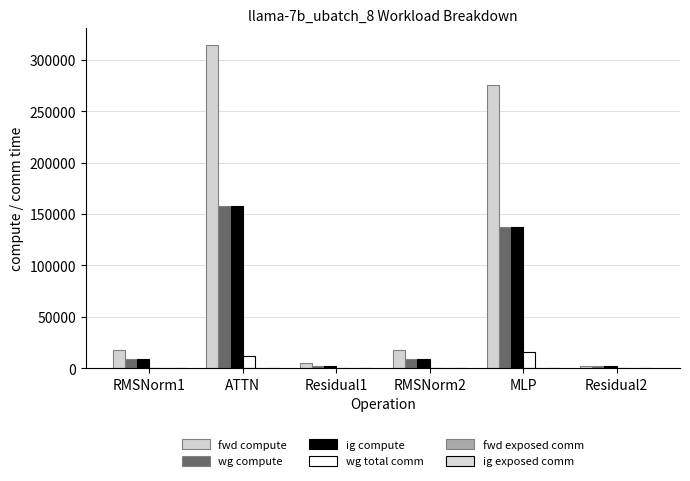

How many data points in ig compute are above 9071?

4